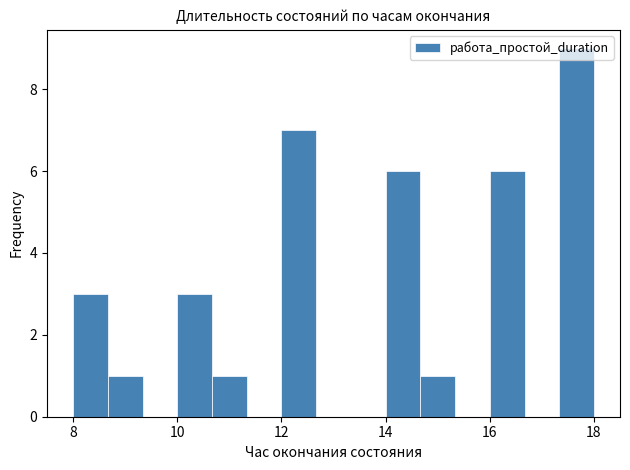

Read against the x-axis, roughly where is the centre of the tallest bar?

17.6